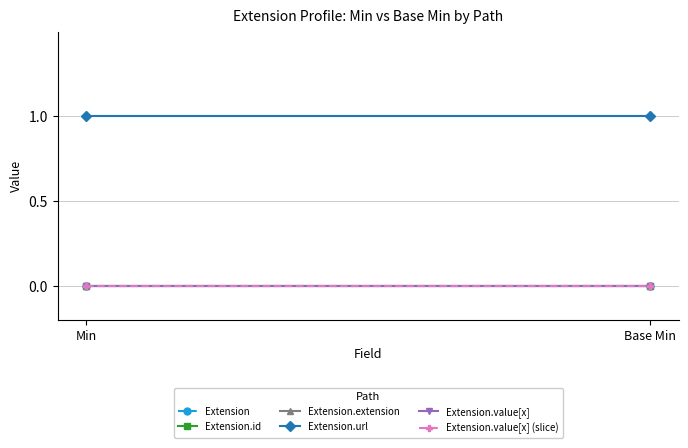

Reading left to right, what are all the values shown in this chart?

Extension: Min=0	Base Min=0
Extension.id: Min=0	Base Min=0
Extension.extension: Min=0	Base Min=0
Extension.url: Min=1	Base Min=1
Extension.value[x]: Min=0	Base Min=0
Extension.value[x] (slice): Min=0	Base Min=0